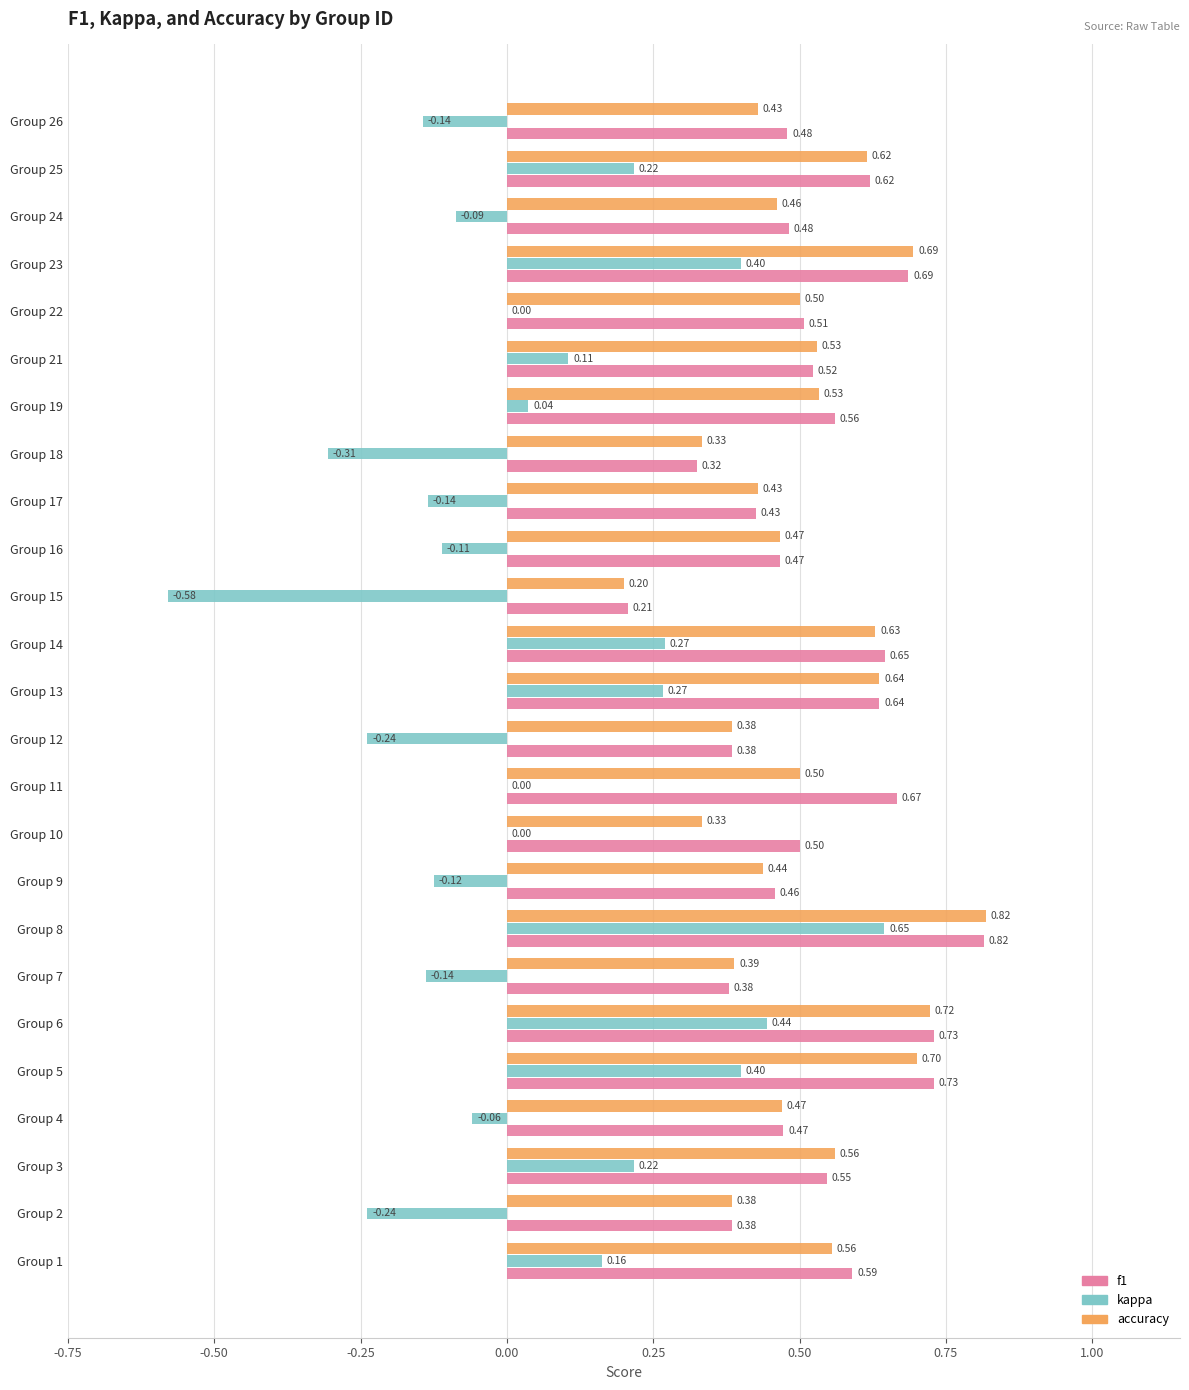

At which category is the sum across all series the highest?

Group 8